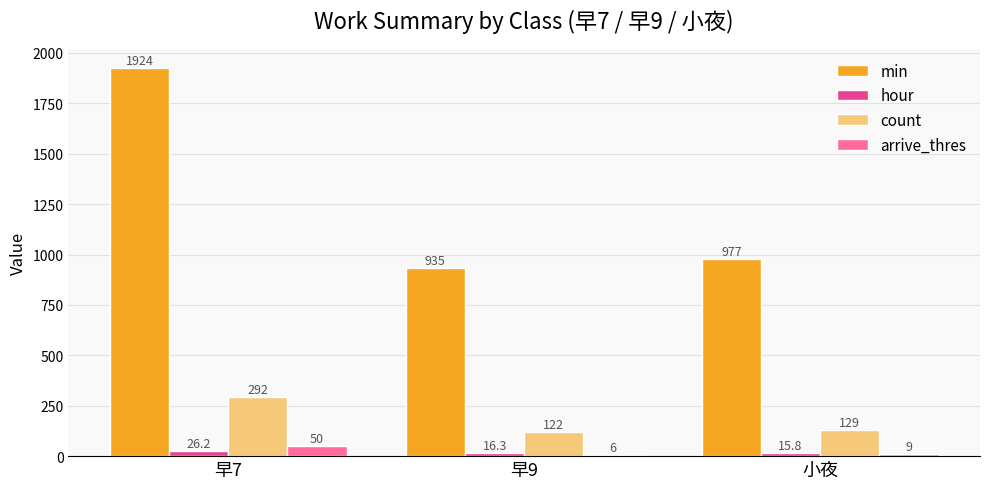

How many groups of bars are there?

3